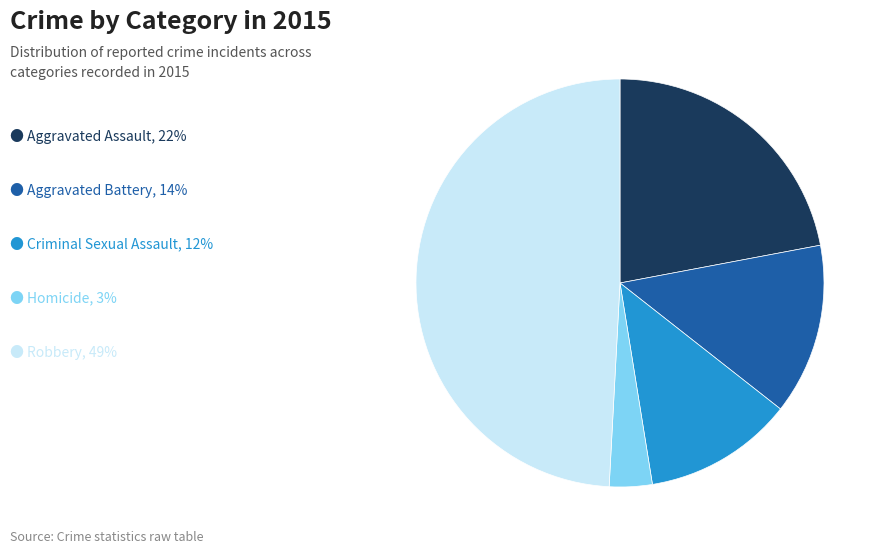

Does any single category account for the majority?

No